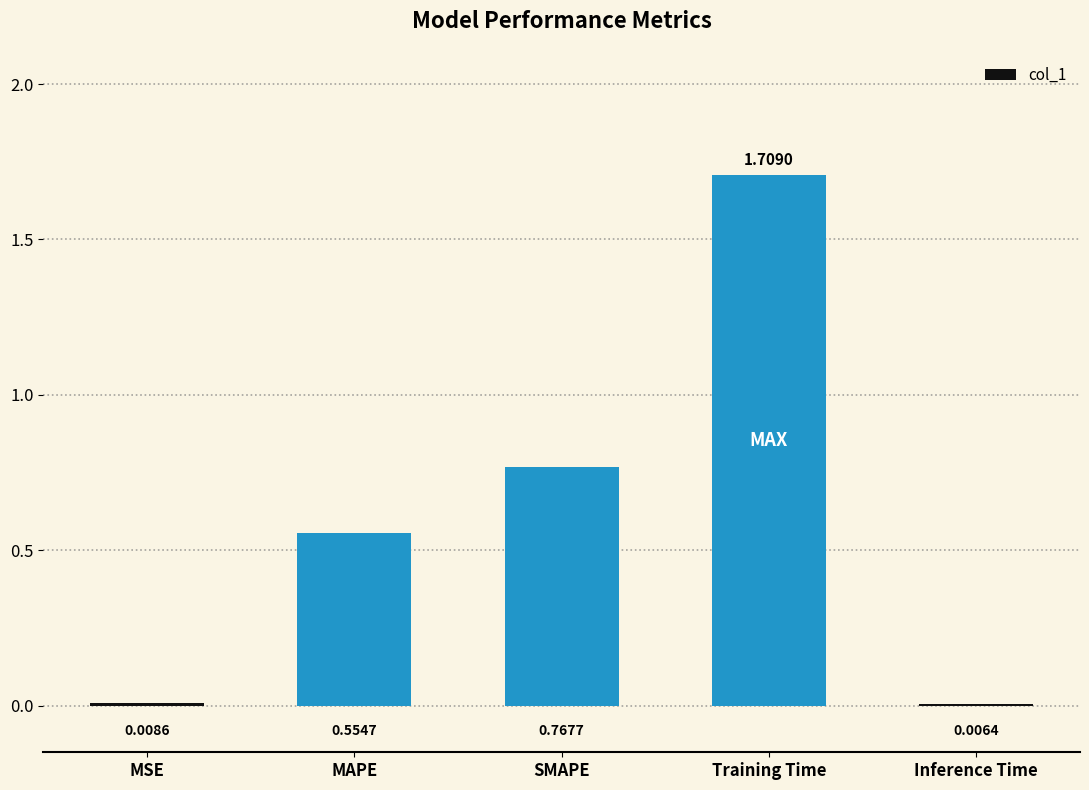

Which category has the highest value across all series?

Training Time